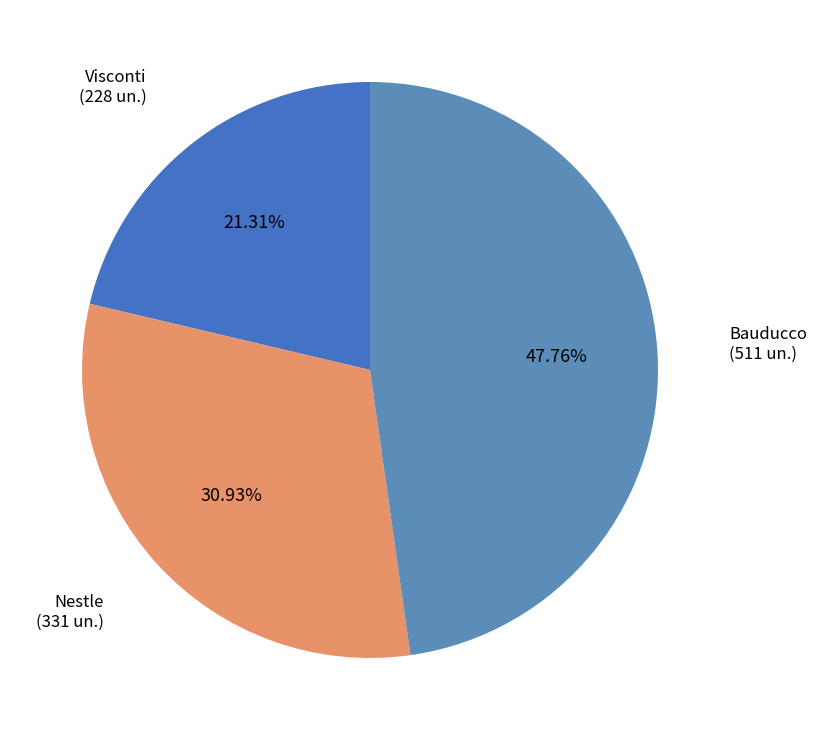

Count the number of slices in the pie.

3